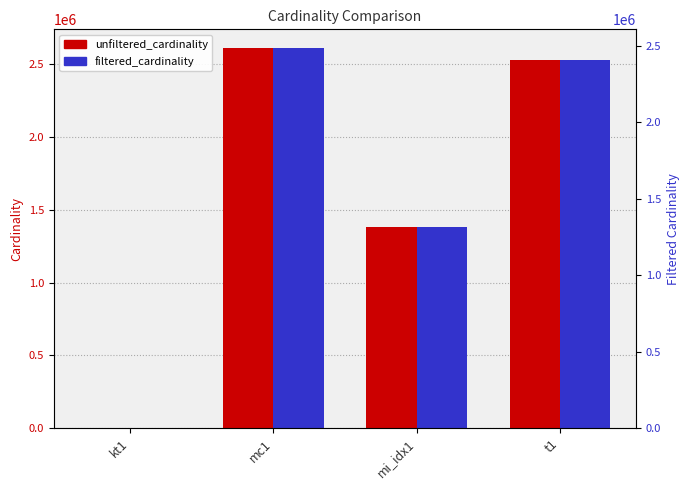

What is the greatest value displayed?

2609129